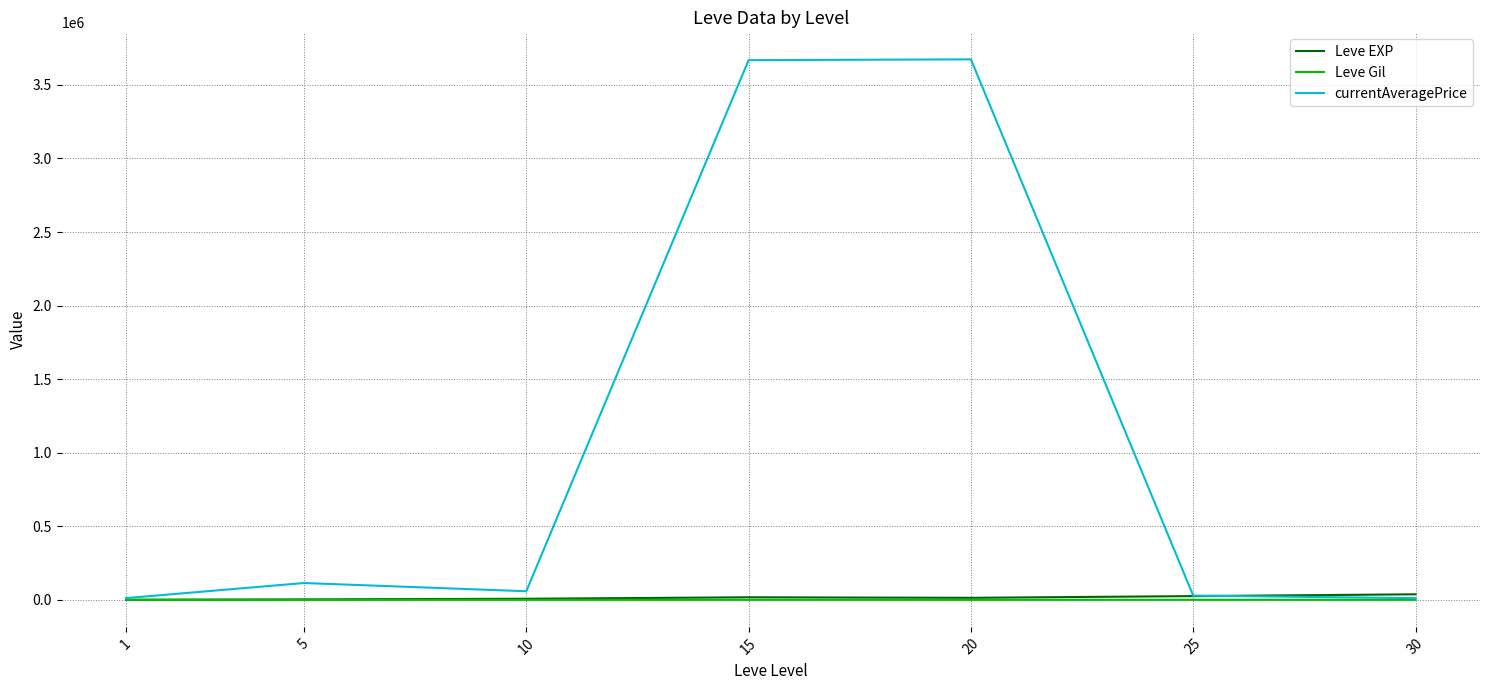

Which series has the largest total across all categories?

currentAveragePrice